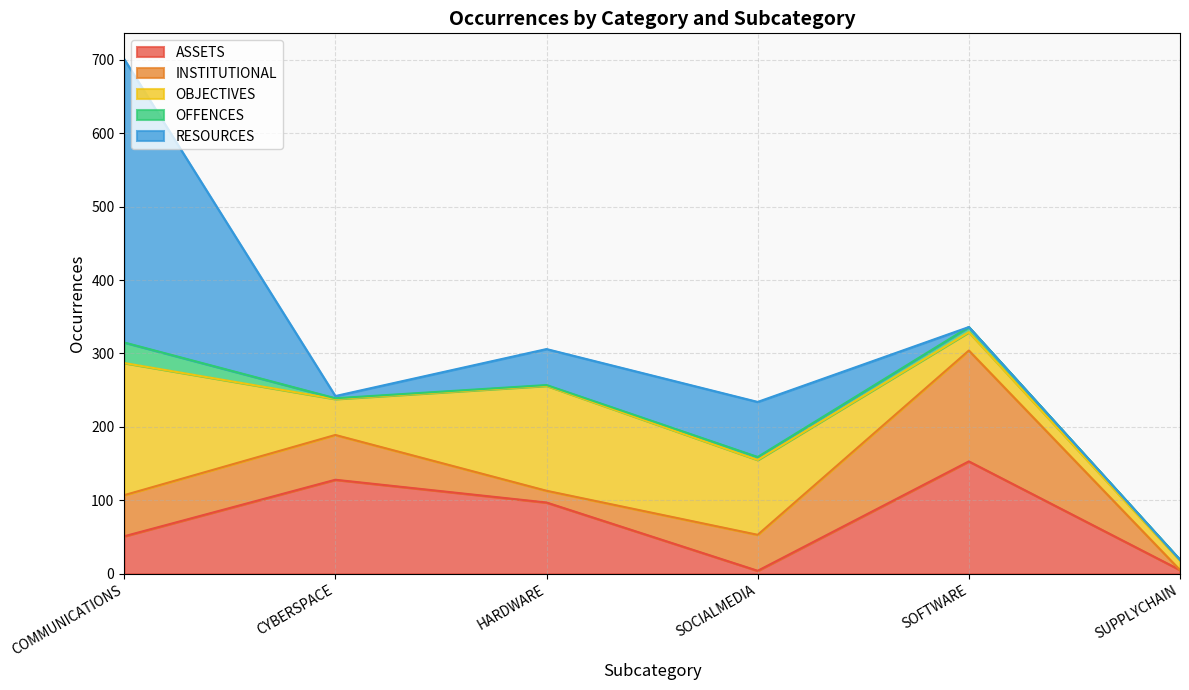

How many times do OFFENCES and INSTITUTIONAL cross each other?

1